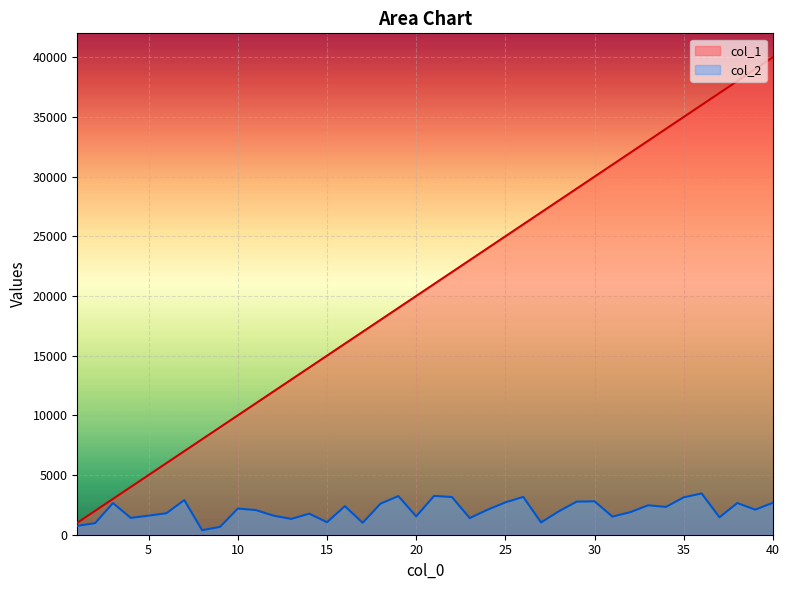

At which label does col_2 reach its peak?

36